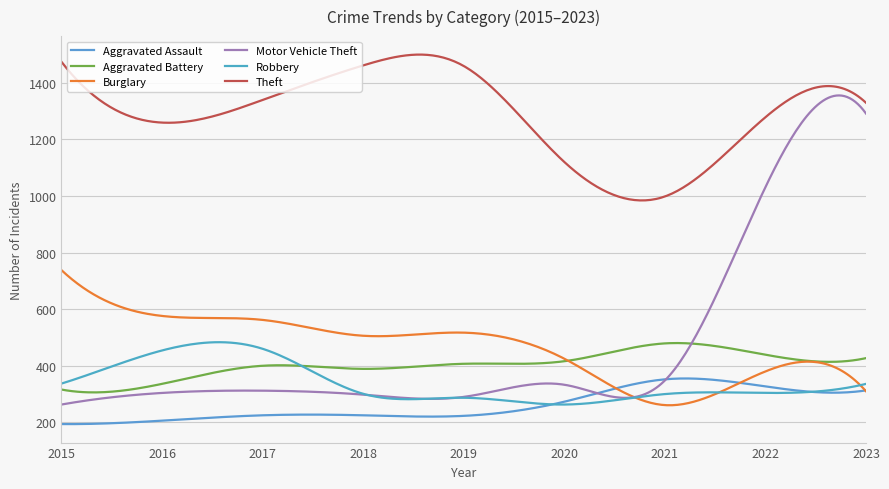

At which category does the chart reach its minimum across all series?

2015